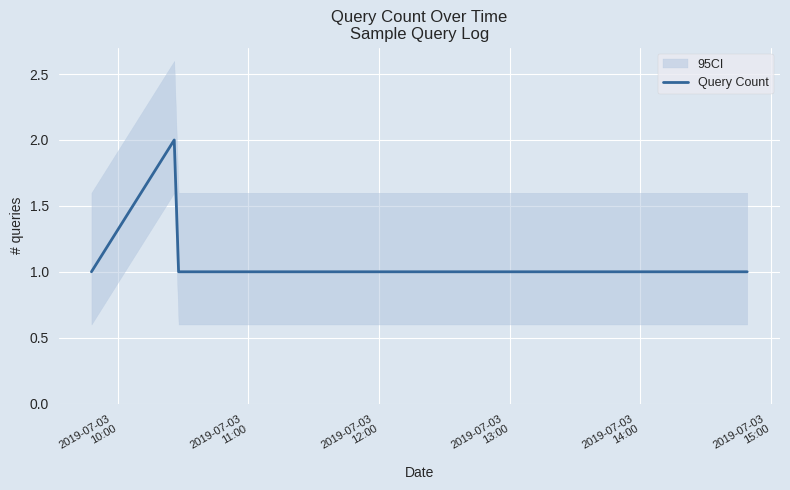

What is the maximum value shown in the chart?

2